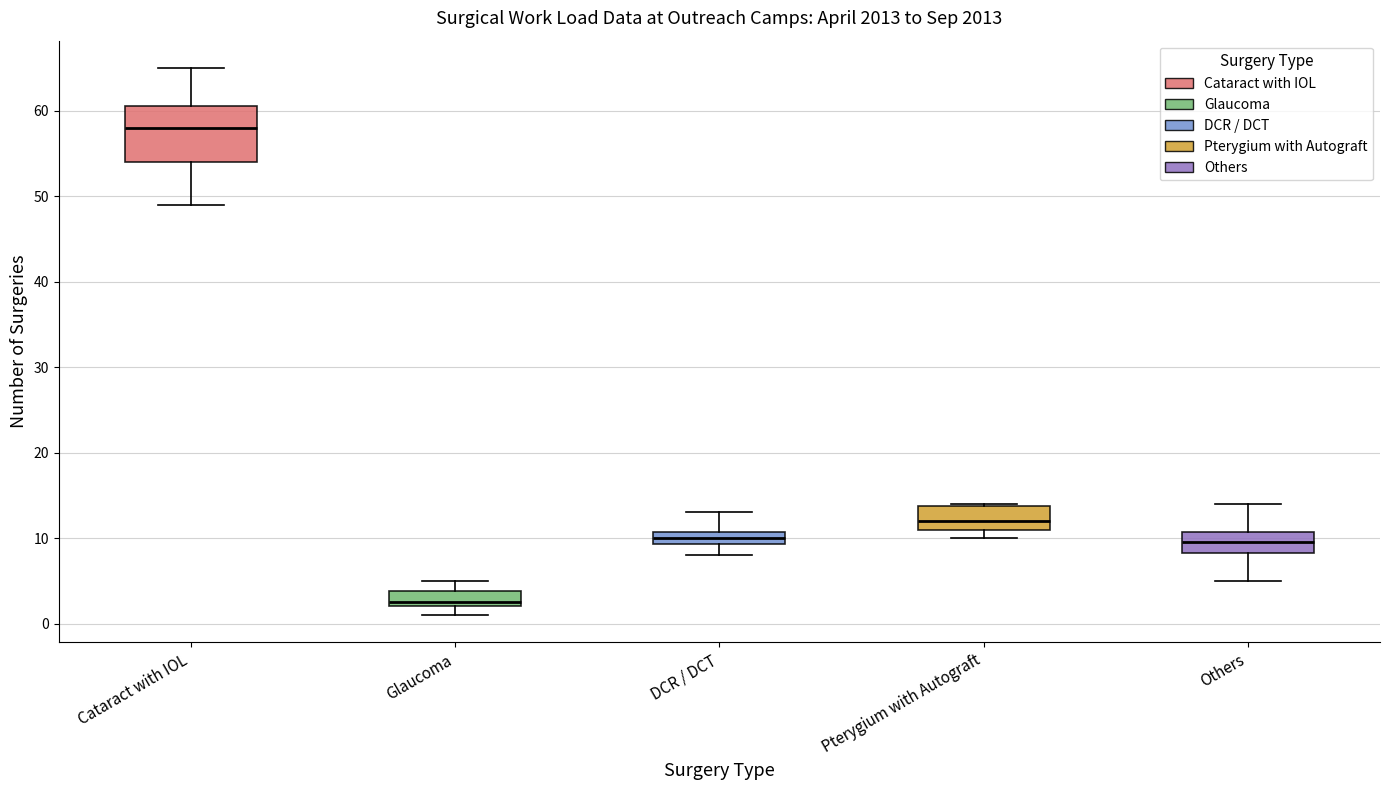

Reading left to right, transcribe this box plot: for each box, give where its median line is, the range the box spans, and where its two whiskers end, as read against the y-axis. The values are not printed on the chart, so give them approximately, as read against the axis.

Cataract with IOL: median 58, box 54 to 61, whiskers 49 to 65
Glaucoma: median 3, box 2 to 4, whiskers 1 to 5
DCR / DCT: median 10, box 9 to 11, whiskers 8 to 13
Pterygium with Autograft: median 12, box 11 to 14, whiskers 10 to 14
Others: median 10, box 8 to 11, whiskers 5 to 14